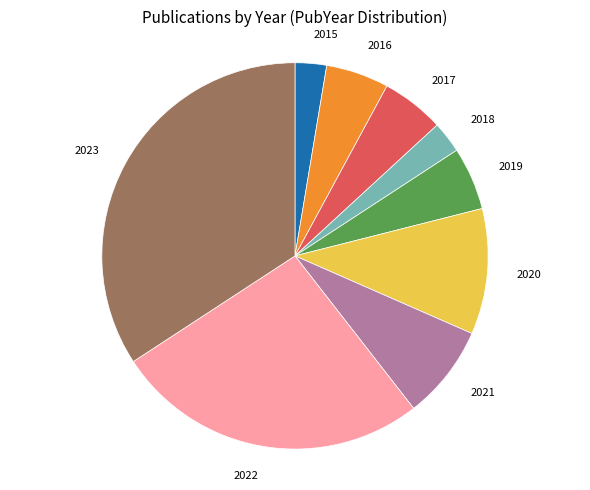

Is there a majority slice in this chart?

No